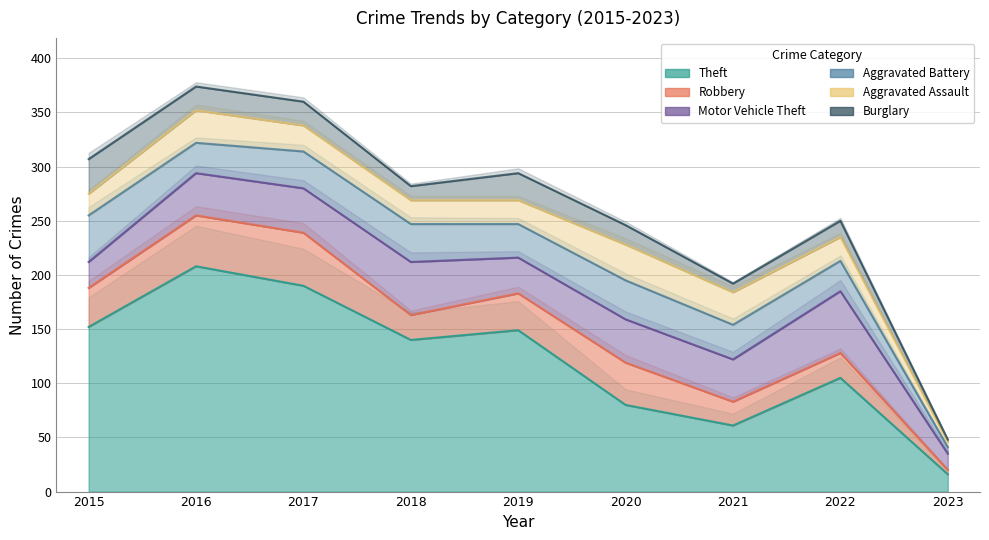

Reading right to left, what are all the values shown in this chart?

Theft: 16	105	61	80	149	140	190	208	152
Robbery: 4	23	22	39	34	23	49	47	36
Motor Vehicle Theft: 15	57	39	40	33	49	41	39	24
Aggravated Battery: 6	28	32	36	31	35	34	28	43
Aggravated Assault: 5	22	30	33	22	22	24	30	20
Burglary: 2	15	8	18	25	13	22	22	32